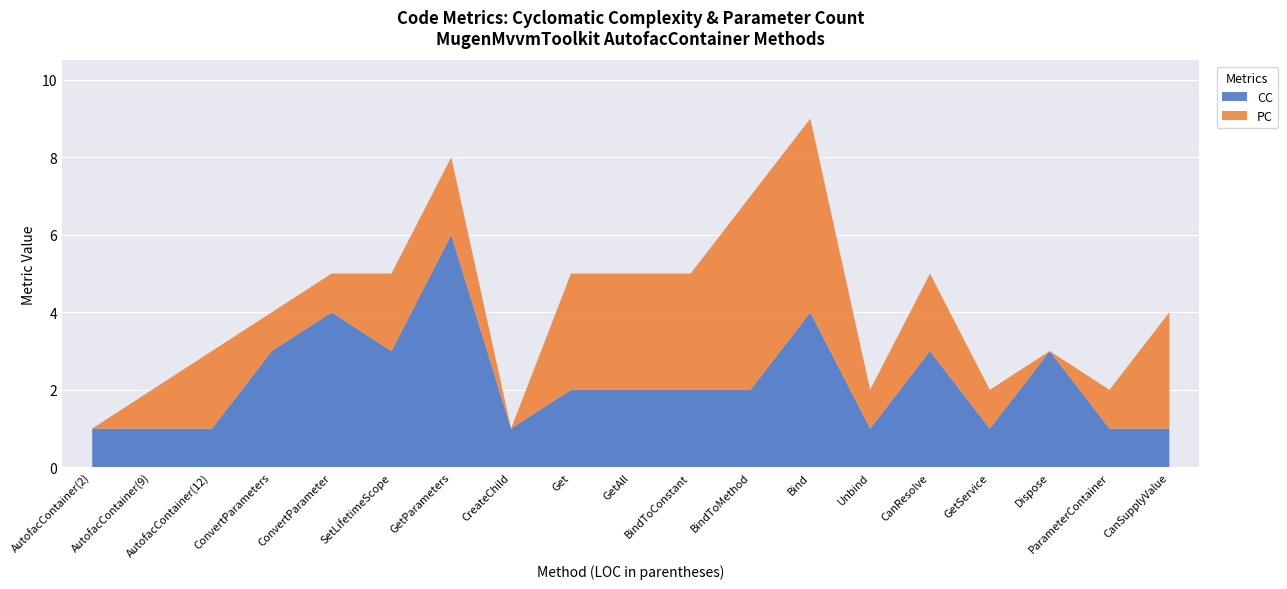

Reading left to right, list all the values displayed in this chart.

CC: 1	1	1	3	4	3	6	1	2	2	2	2	4	1	3	1	3	1	1
PC: 0	1	2	1	1	2	2	0	3	3	3	5	5	1	2	1	0	1	3